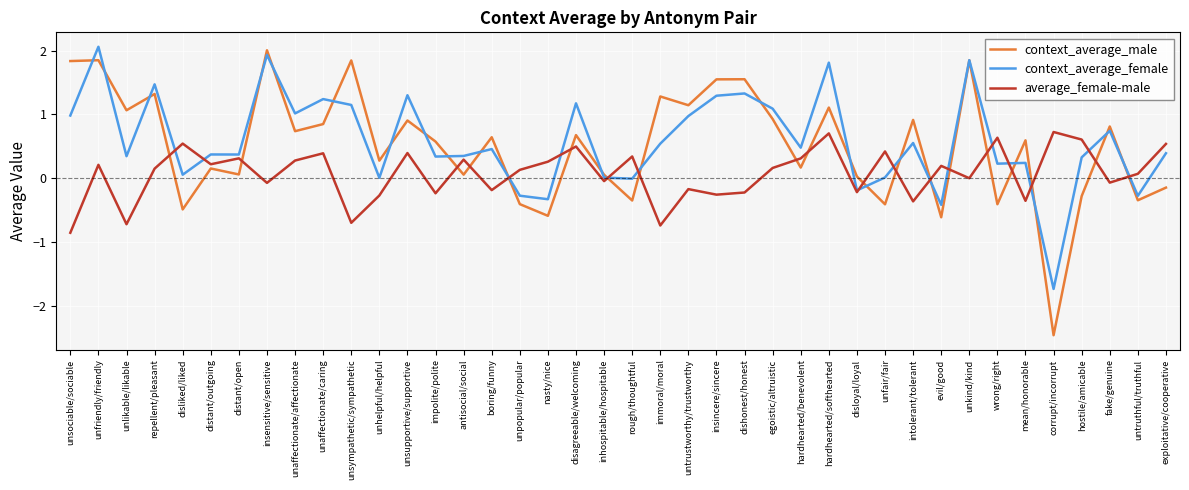

True or false: context_average_male and context_average_female intersect in this chart.

True